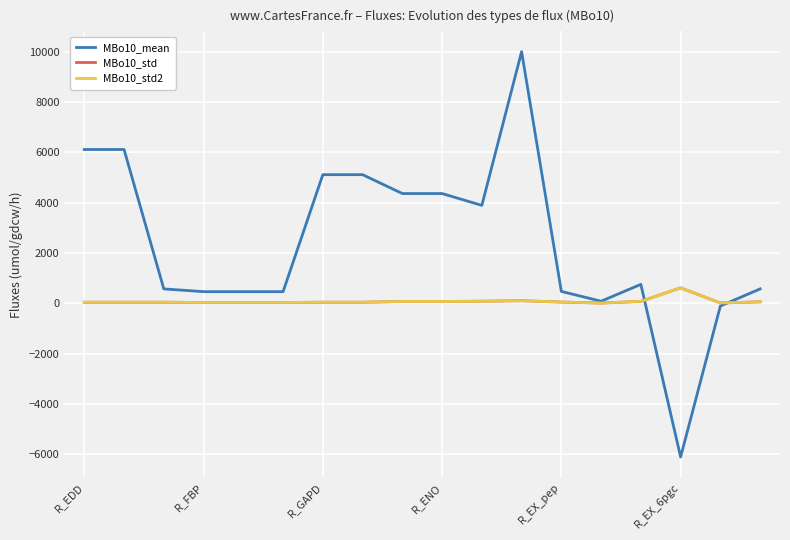

List the series in order of their peak value, highest first.

MBo10_mean, MBo10_std, MBo10_std2